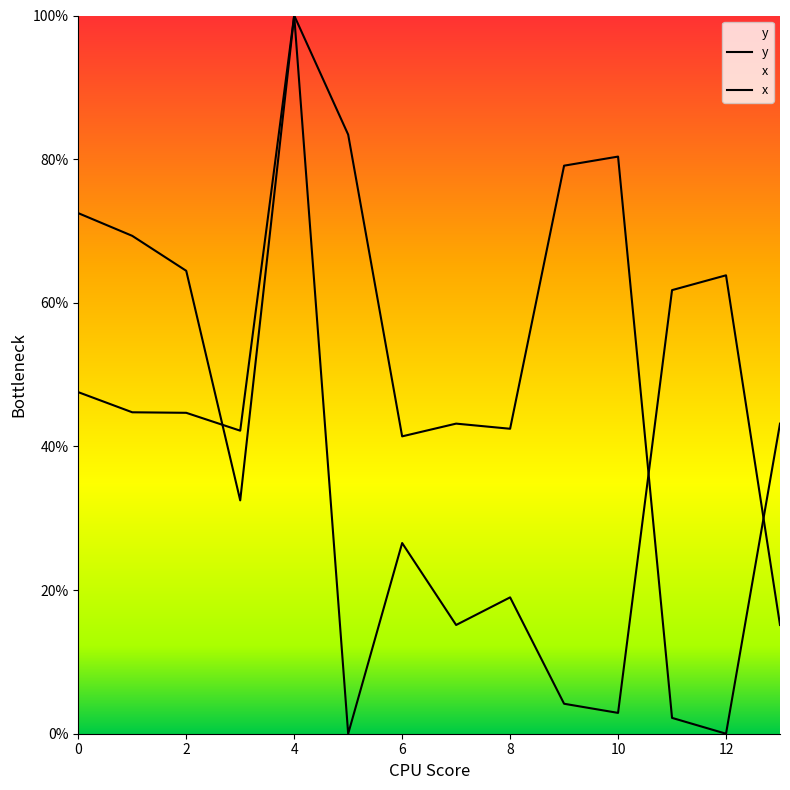

Which series has the widest spread of values?

x